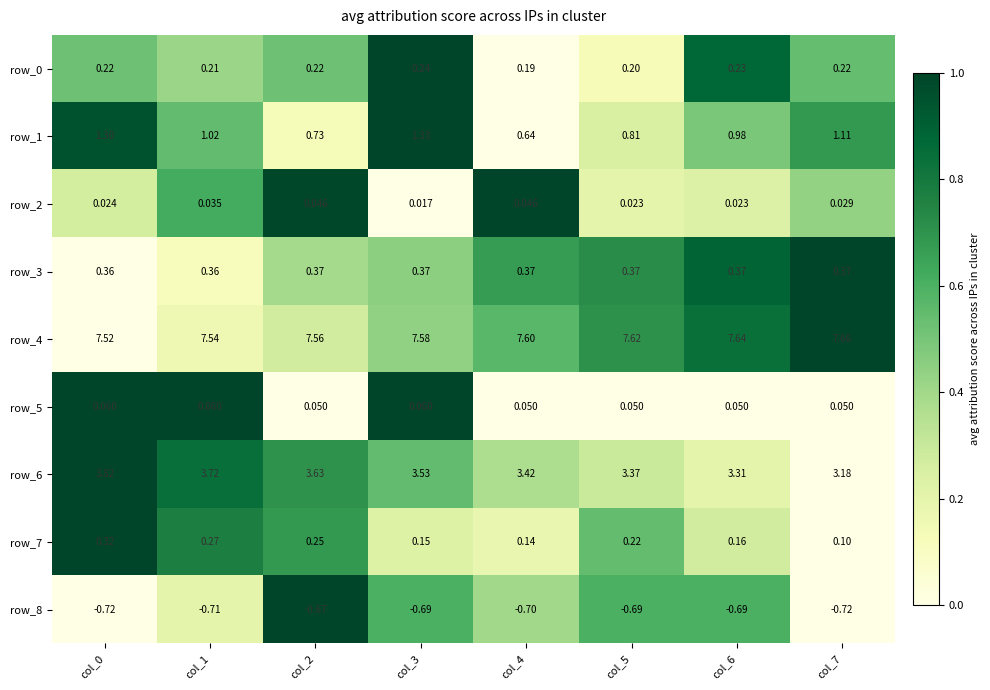

Is the value of row_4 at col_3 greater than the value of row_6 at col_6?

Yes